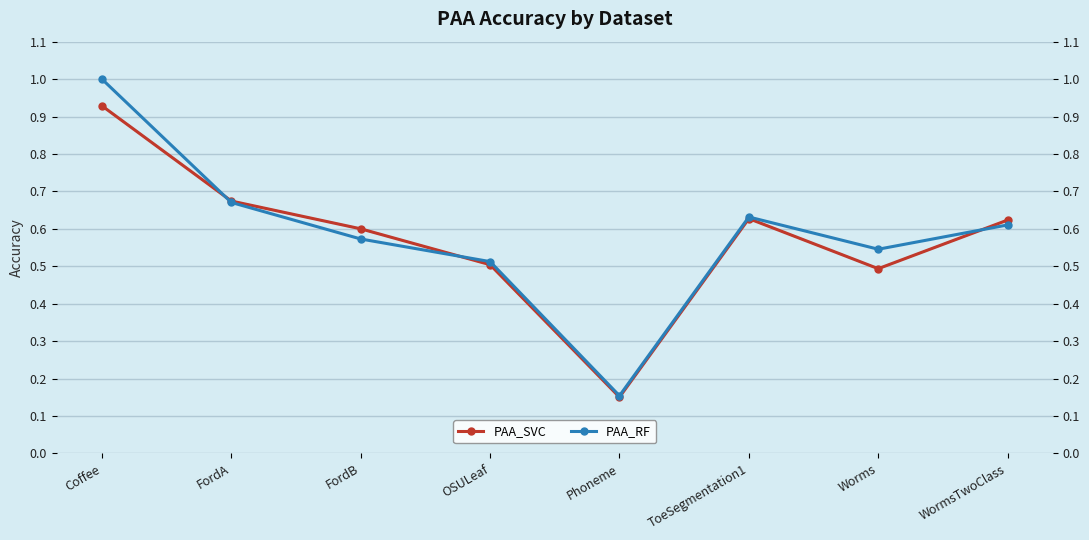

How many interior local valleys does the PAA_SVC series have?

2